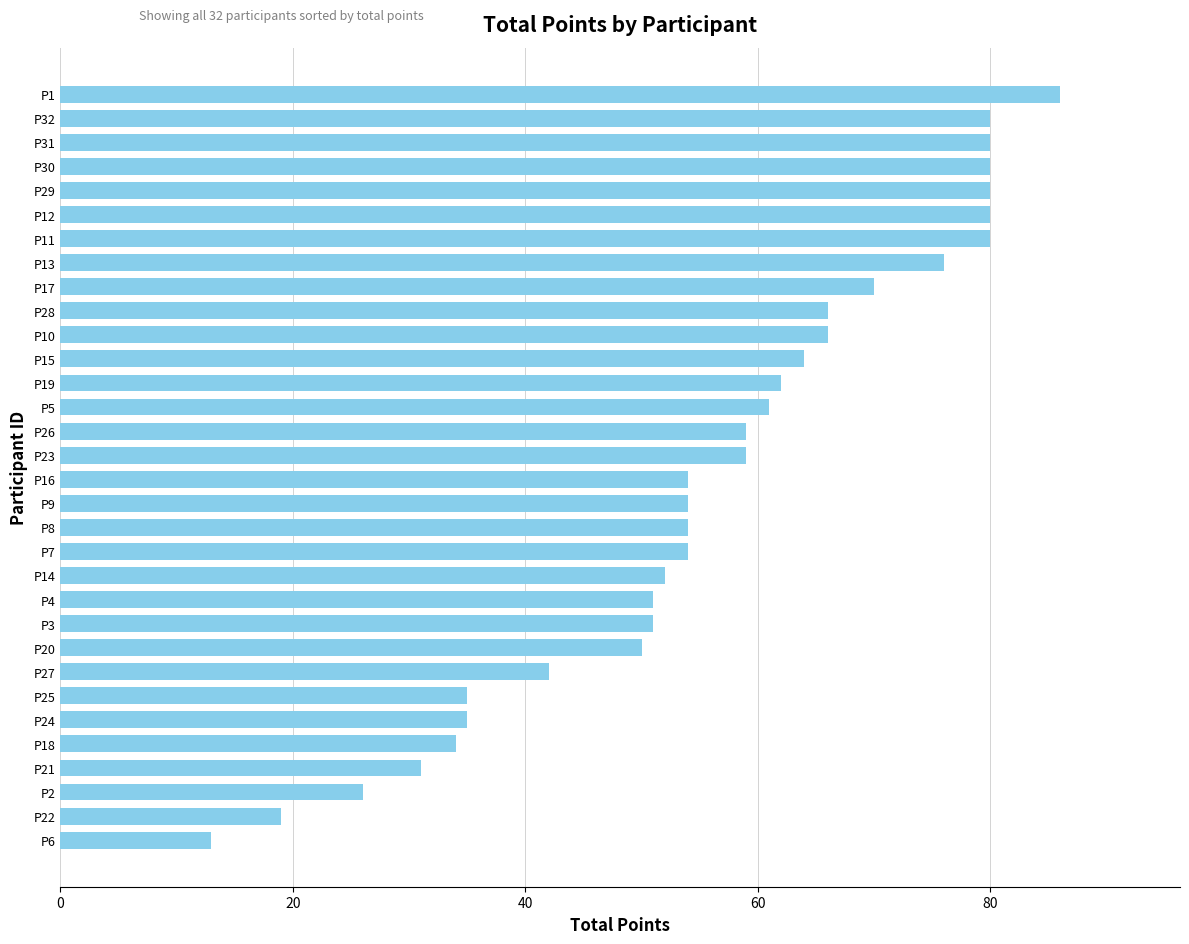

What is the value of the 21st bar from the top?

52